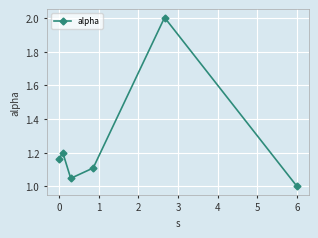

What is the maximum value shown in the chart?

2.0